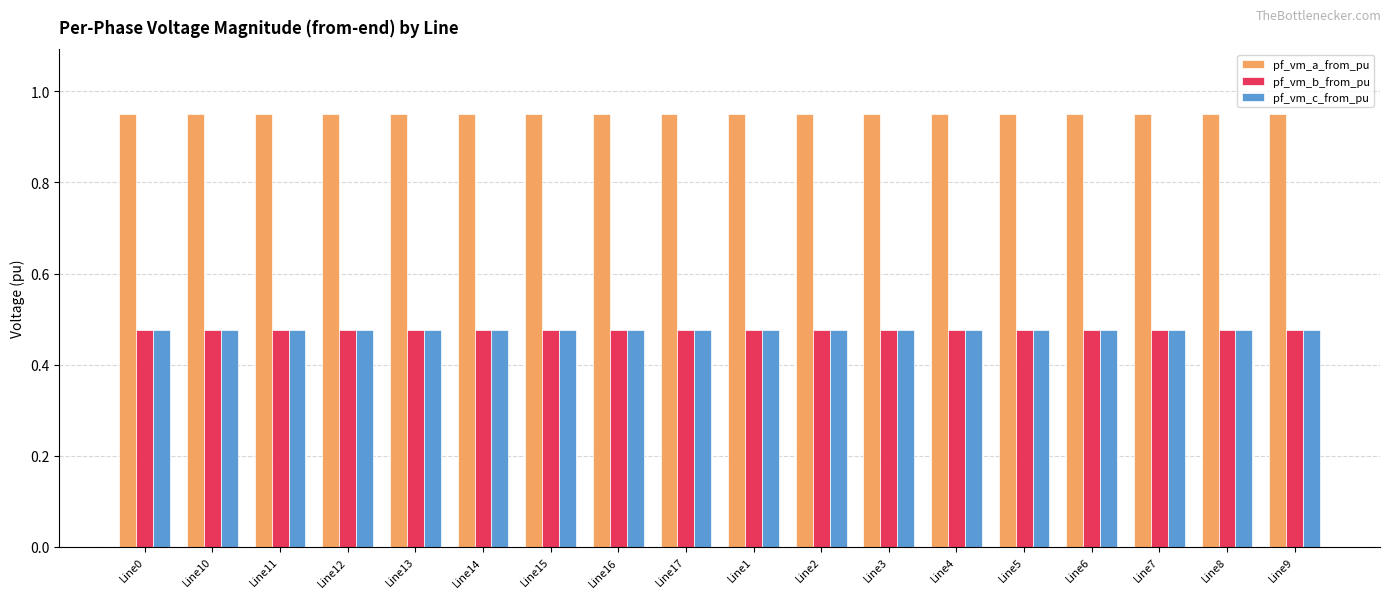

Count the pf_vm_a_from_pu values in the range 0 to 1.

18